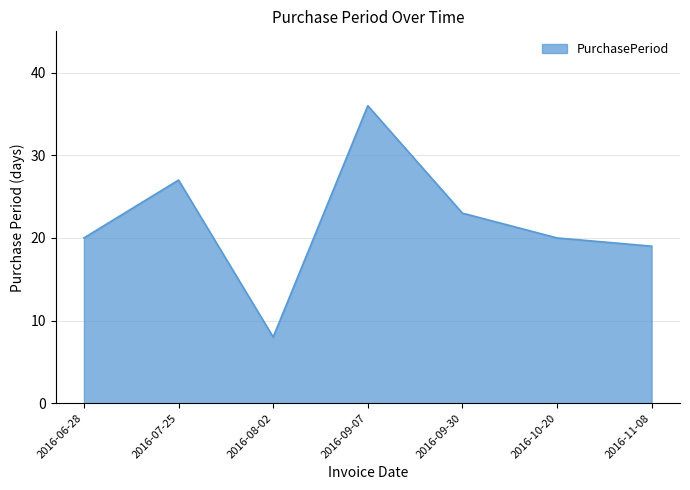

Between 2016-07-25 and 2016-08-02, which is larger?

2016-07-25